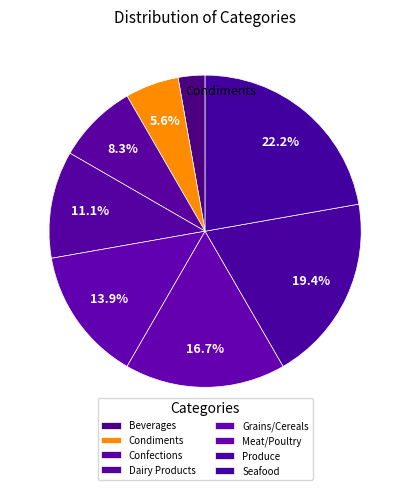

Which slice is the smallest?

Beverages